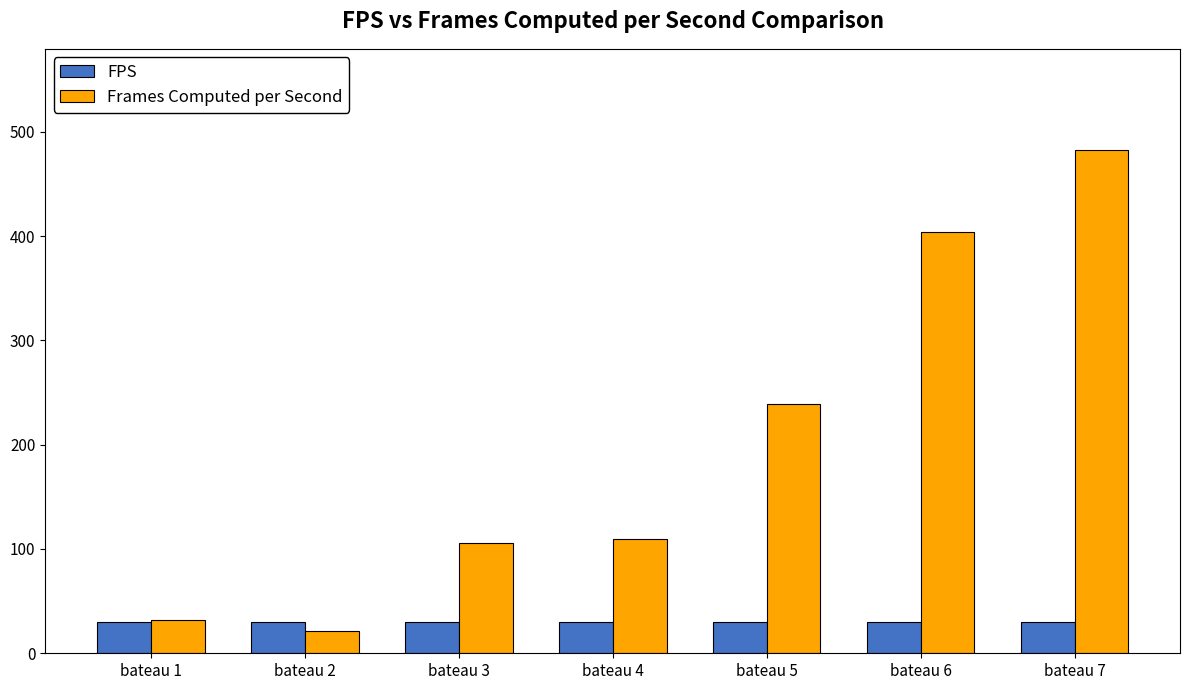

How many data points in Frames Computed per Second are above 109?

4